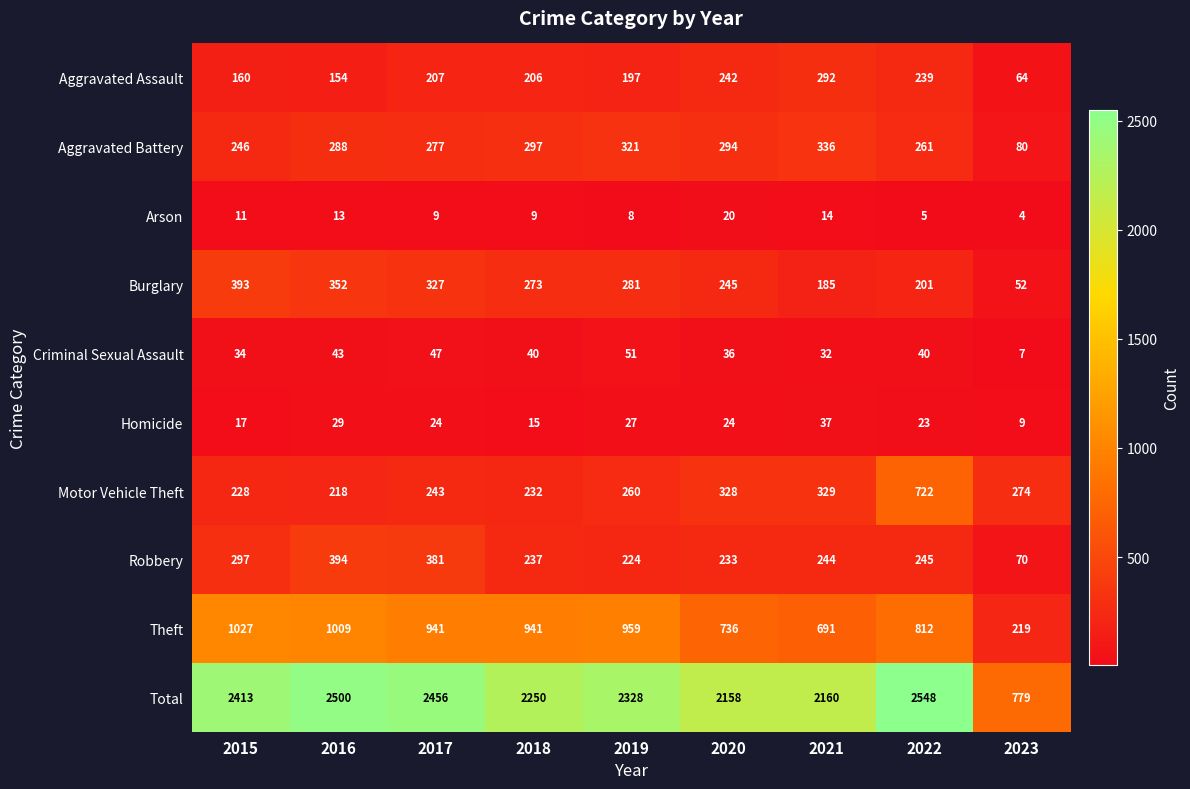

Which series has the largest range (max minus min)?

Total